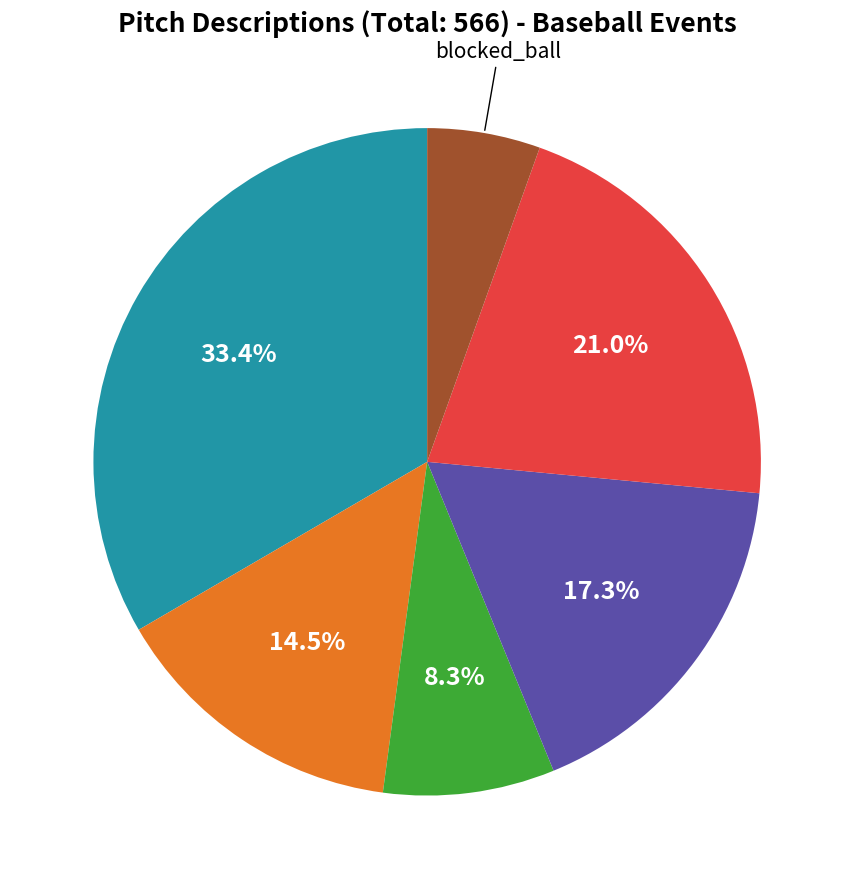

Does any single category account for the majority?

No